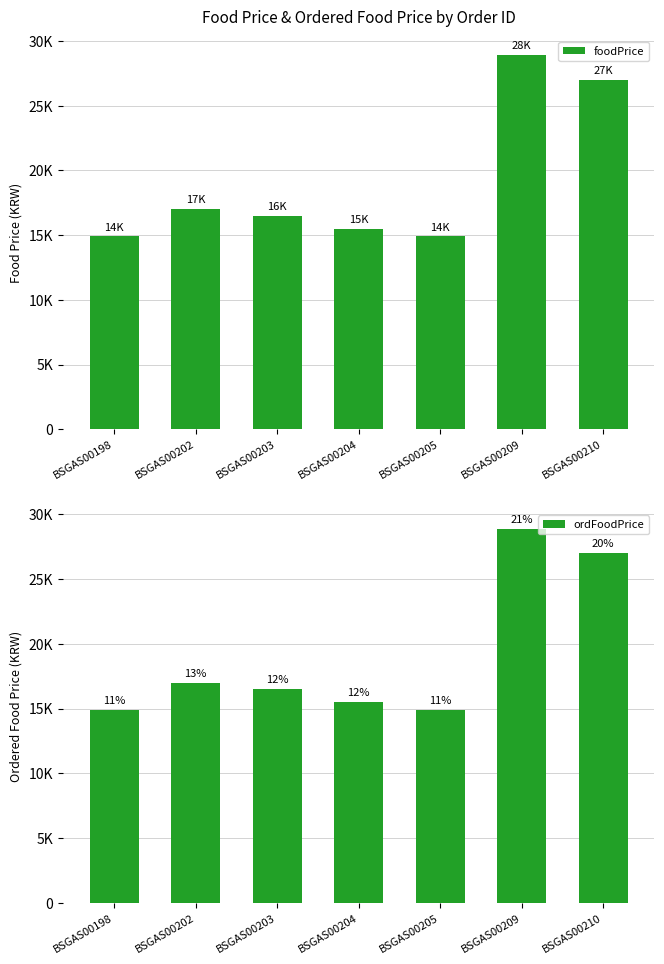

What is the total value across all series at BSGAS00209?

57800